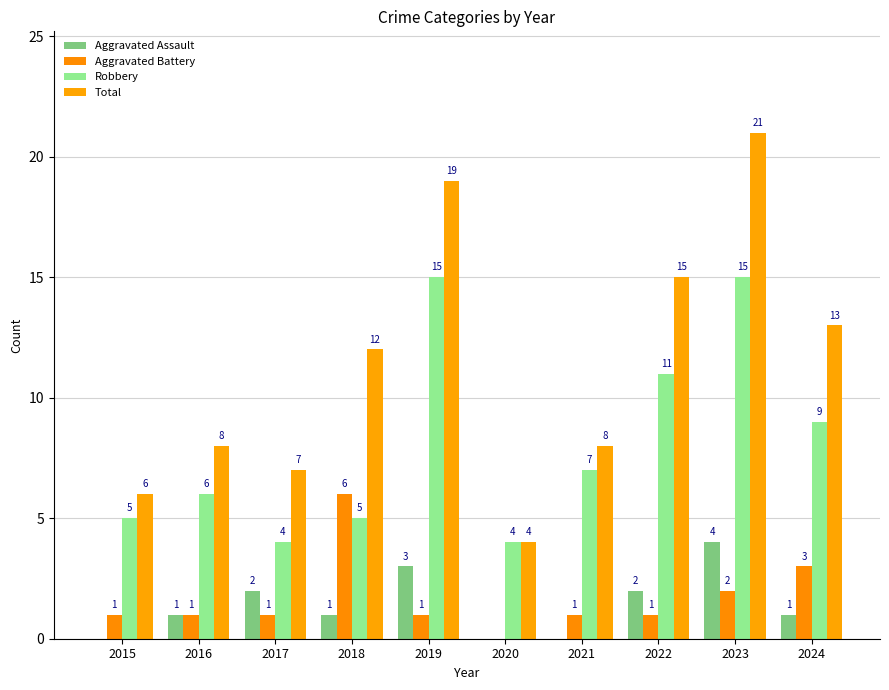

The Total series shows 7 at 2017. True or false?

True